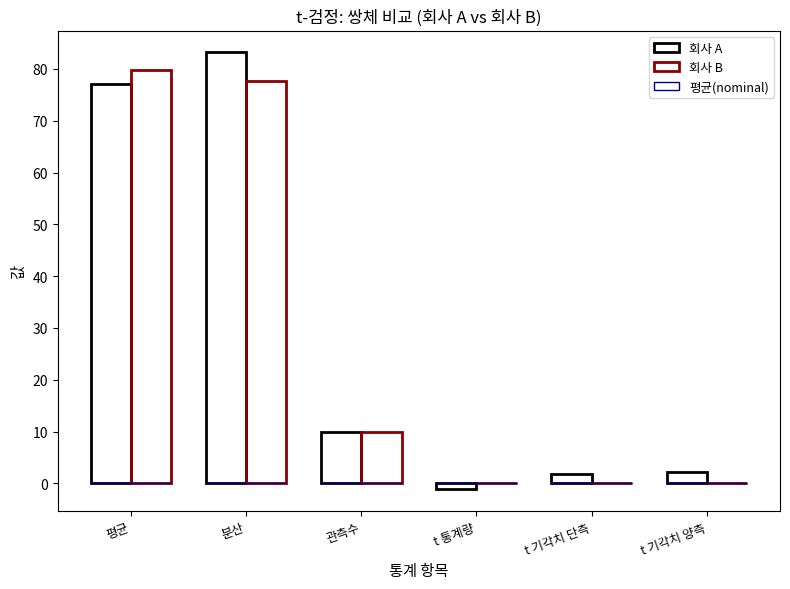

Which series has the largest range (max minus min)?

회사 A